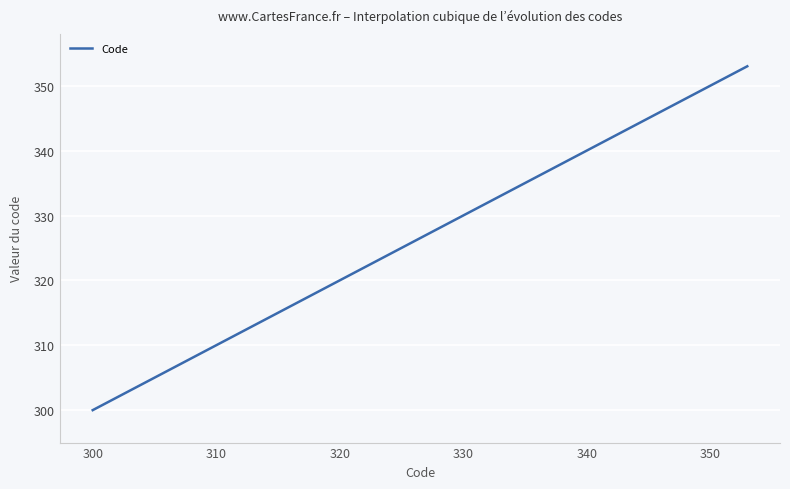

How many categories are shown in the chart?

400